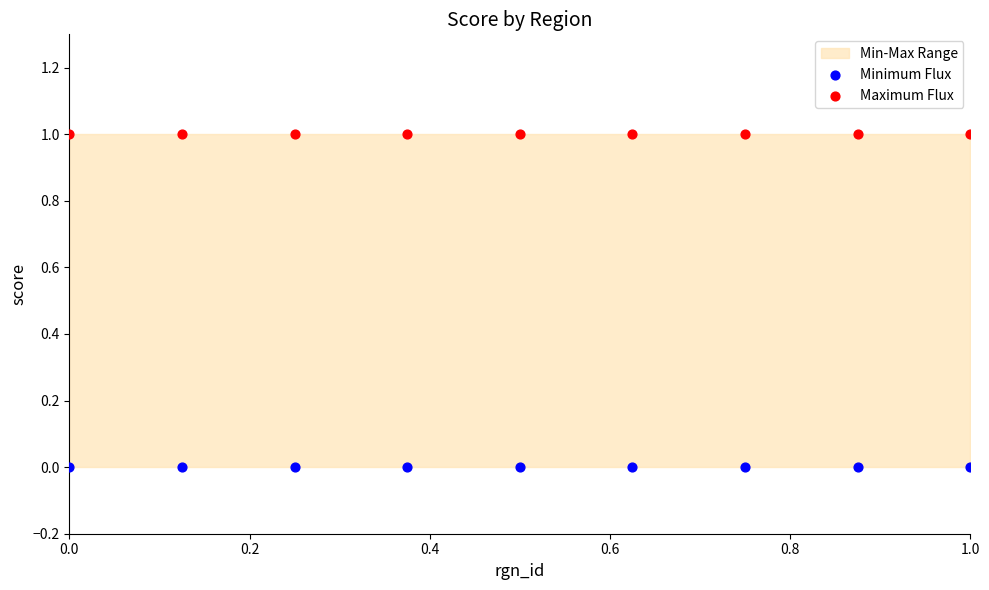

Which series contains the highest Y value?

Maximum Flux